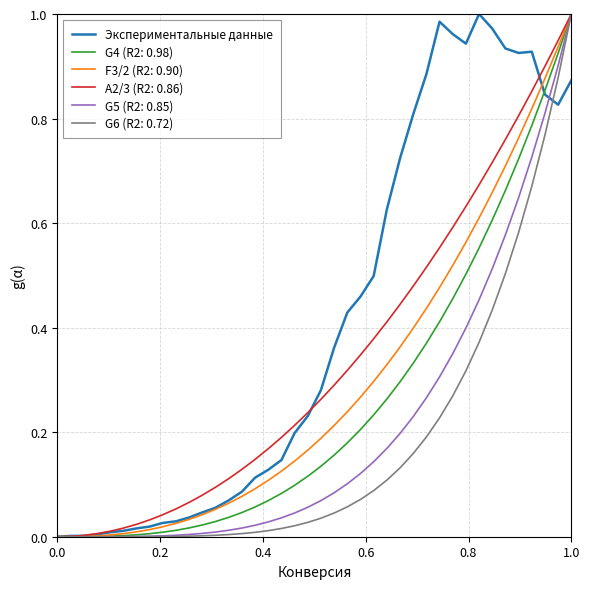

Which series has the largest total across all categories?

Экспериментальные данные